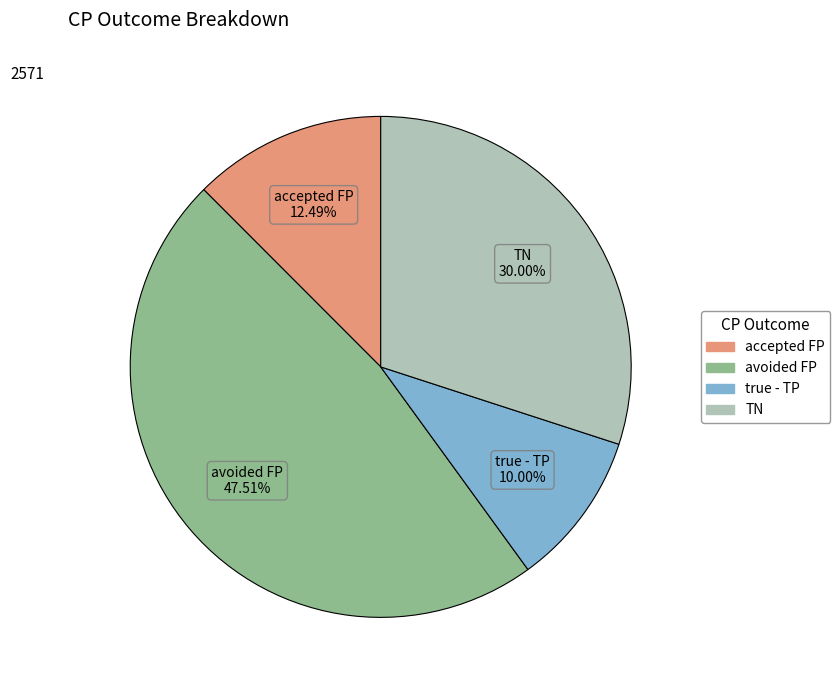

Does any single category account for the majority?

No